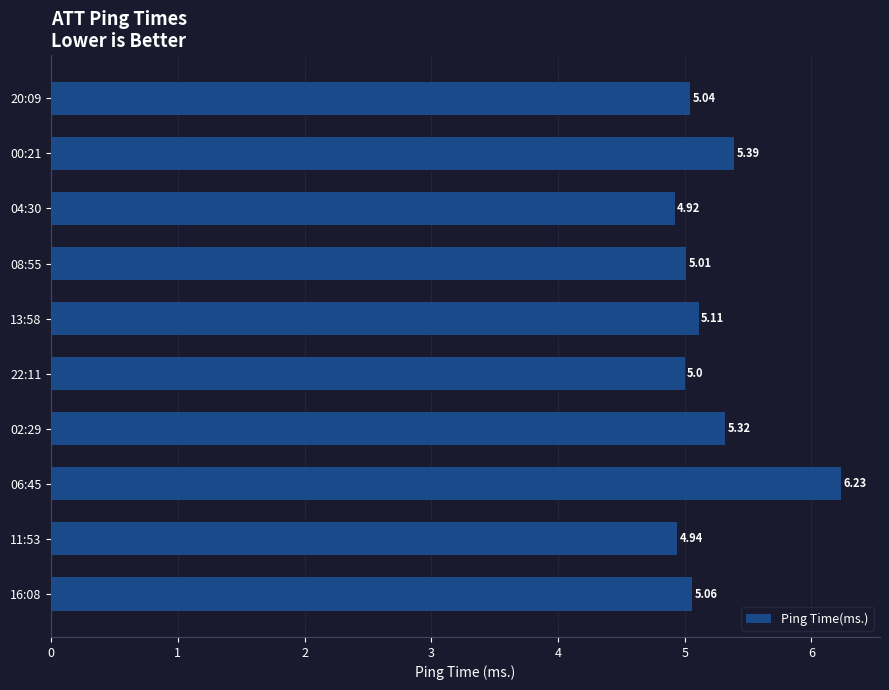

Rank the categories by value from lowest to highest.

04:30, 11:53, 22:11, 08:55, 20:09, 16:08, 13:58, 02:29, 00:21, 06:45